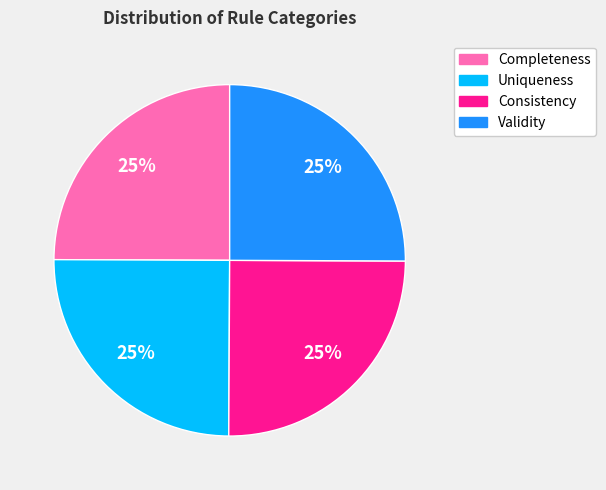

Does Completeness represent more than half of the total?

No